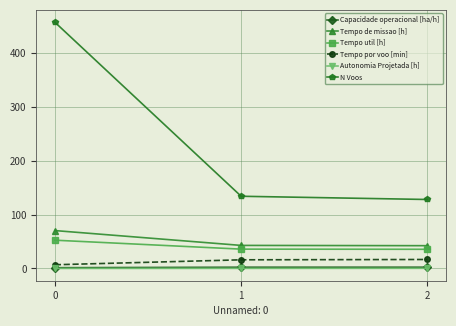

Is it true that Tempo por voo [min] equals 16.1 at 1?

True